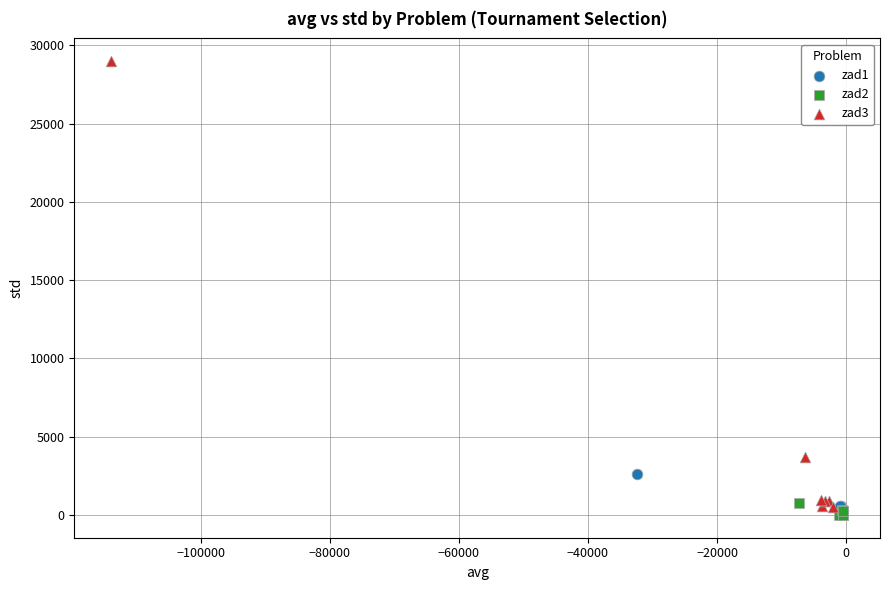

What are all the series names shown in the legend?

zad1, zad2, zad3